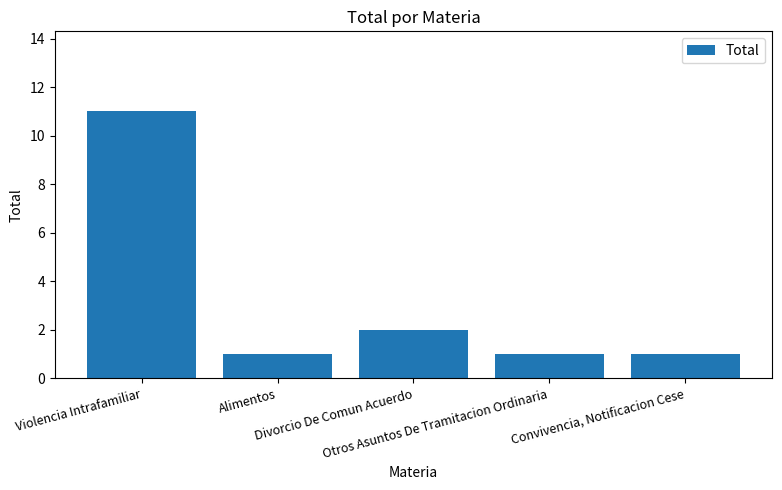

What is the label of the 1st bar from the right?

Convivencia, Notificacion Cese